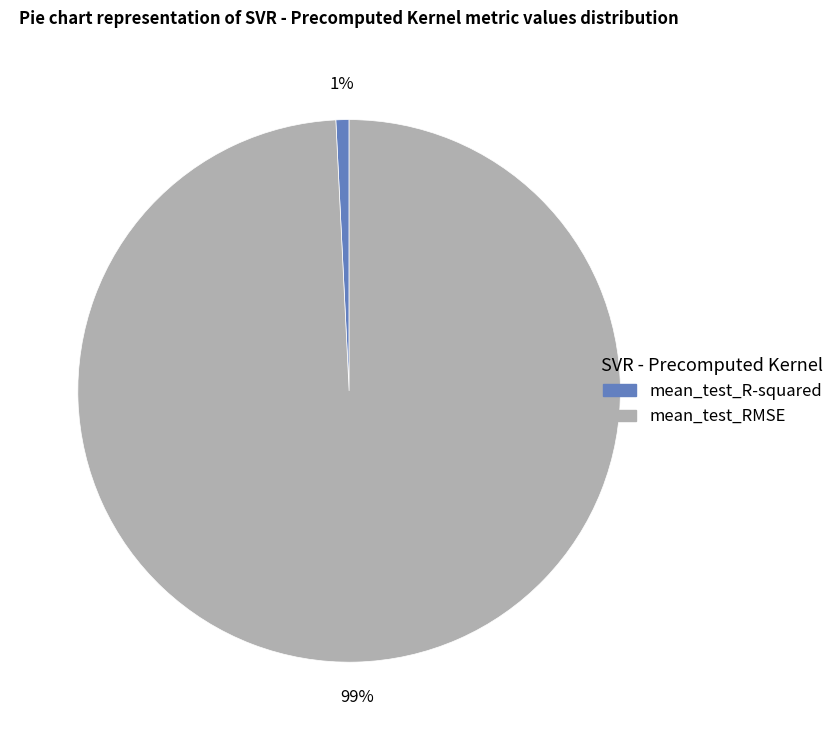

Which slice is the largest?

mean_test_RMSE